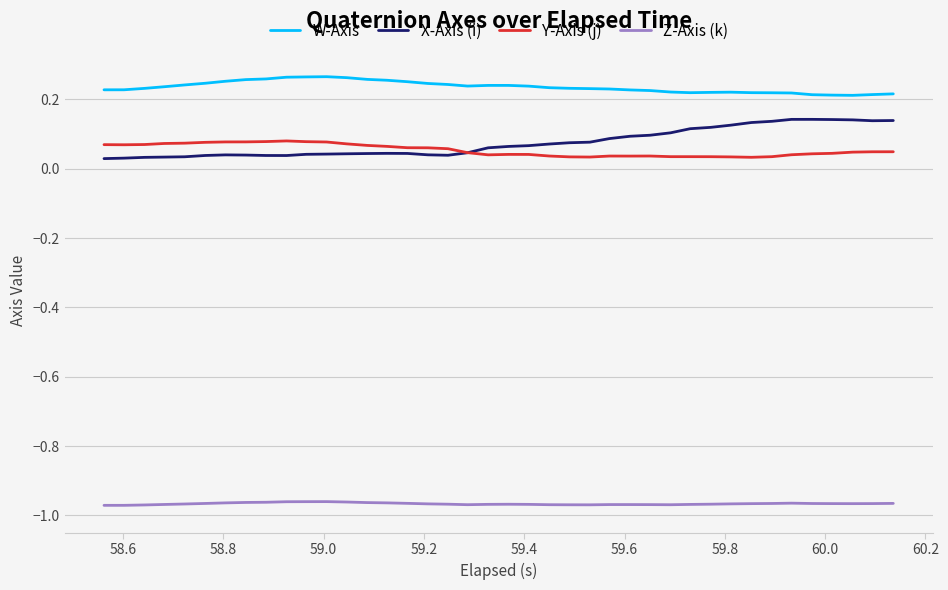

Which series has the largest total across all categories?

W-Axis